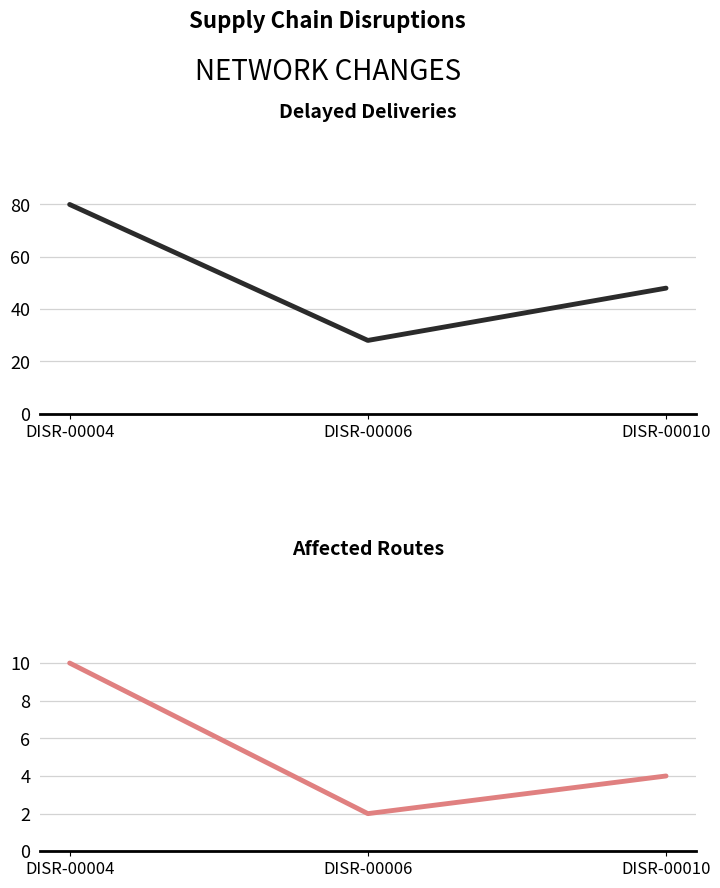

True or false: Delayed Deliveries has a value of 48 at DISR-00010.

True